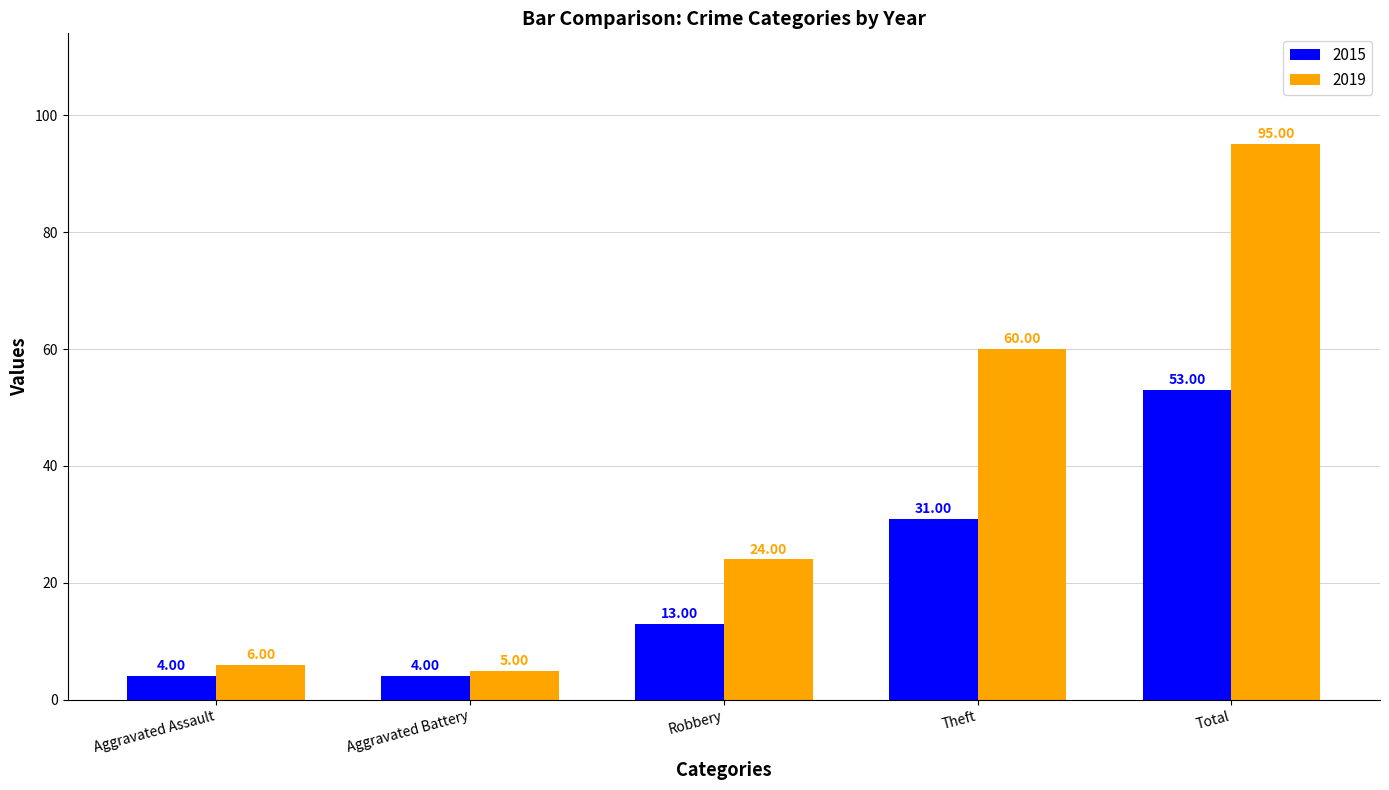

What is the difference between the second highest and minimum values in the 2015 series?

27